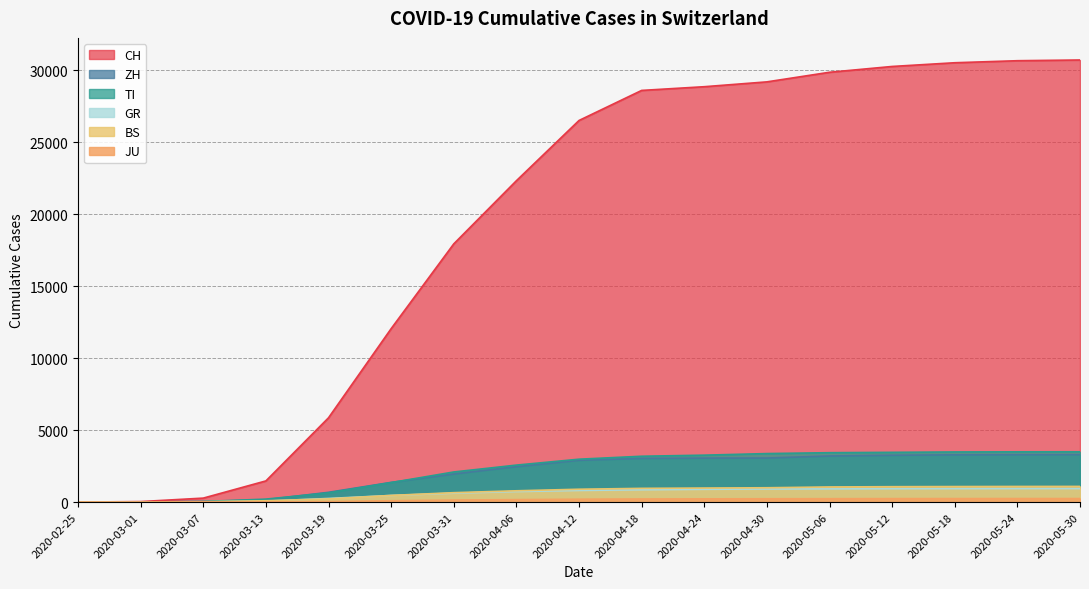

Is the value of CH at 2020-05-30 greater than the value of BS at 2020-03-19?

Yes